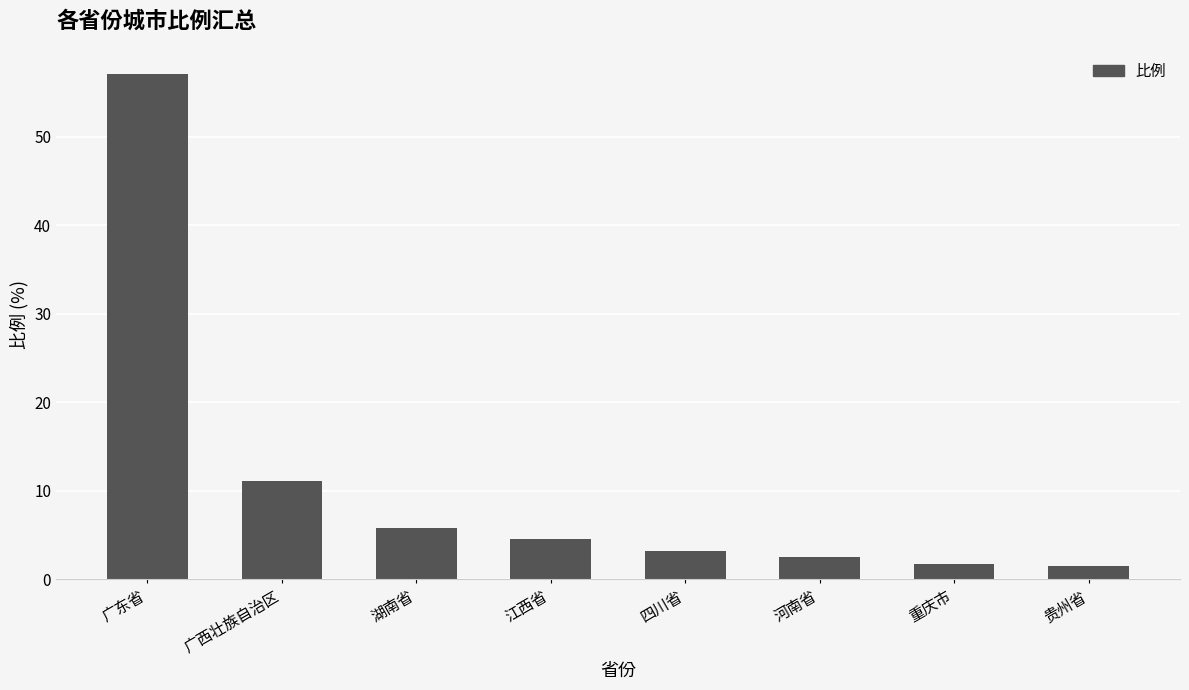

What is the label of the 5th bar from the right?

江西省